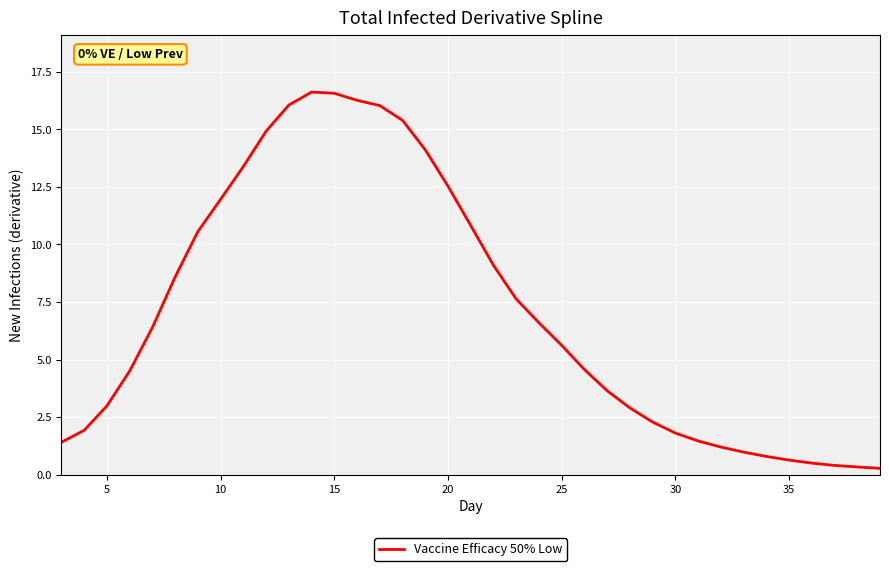

What is the greatest value displayed?

16.6